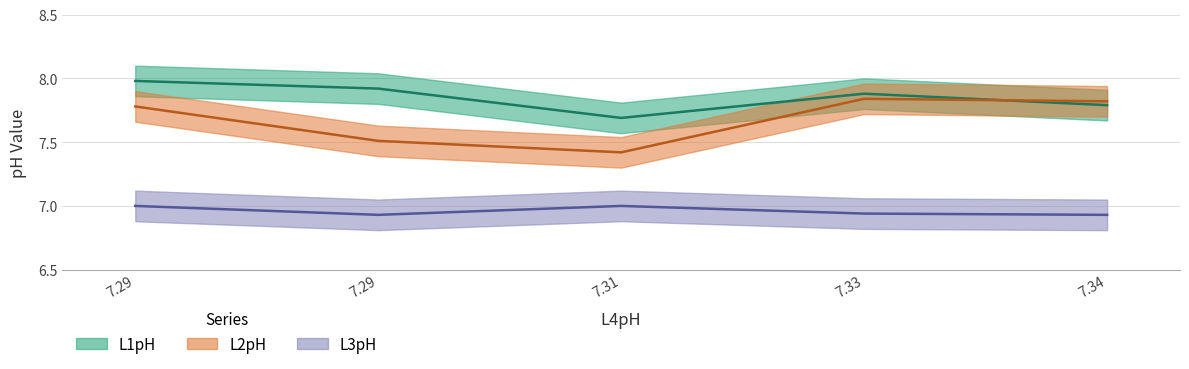

What are all the series names shown in the legend?

L1pH, L2pH, L3pH